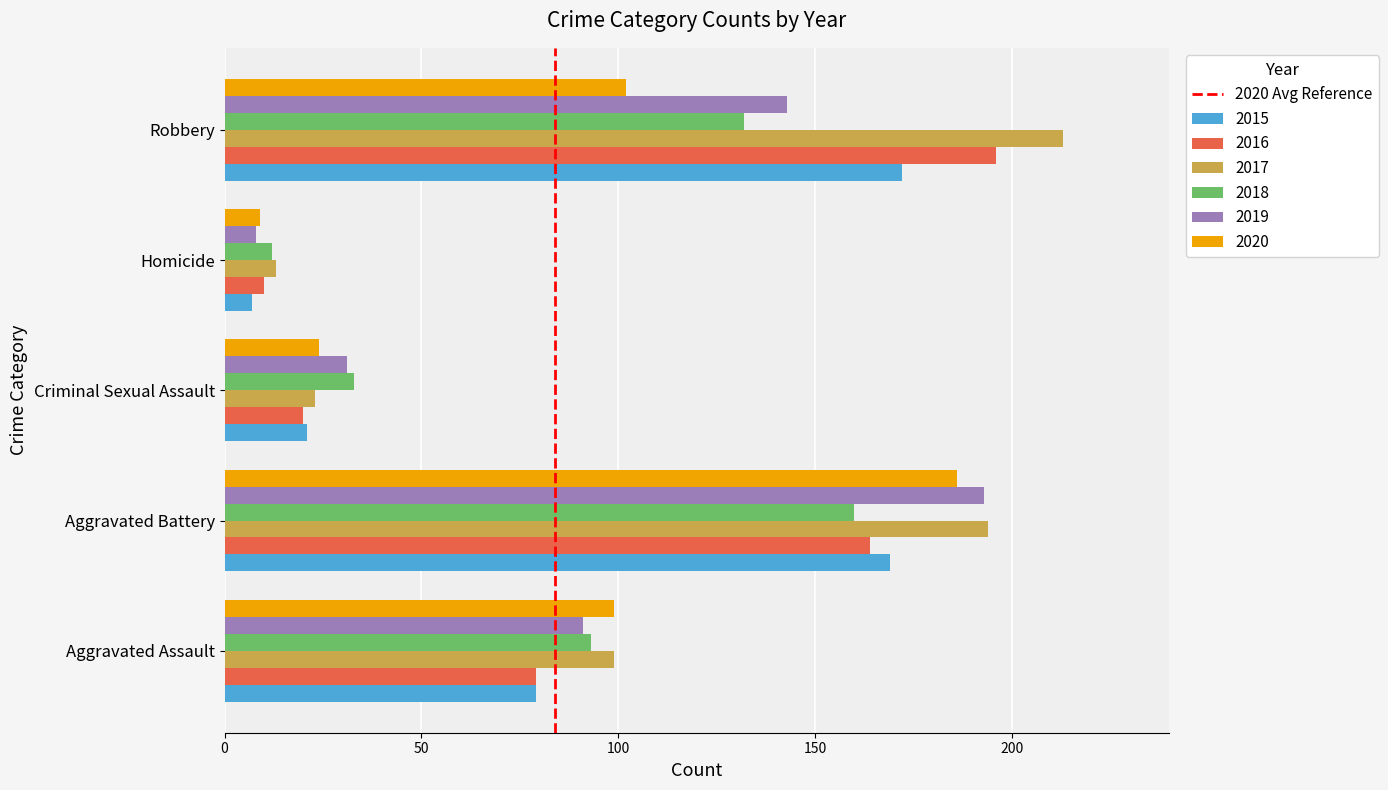

What is the difference between the 2018 values at Aggravated Assault and Robbery?

39